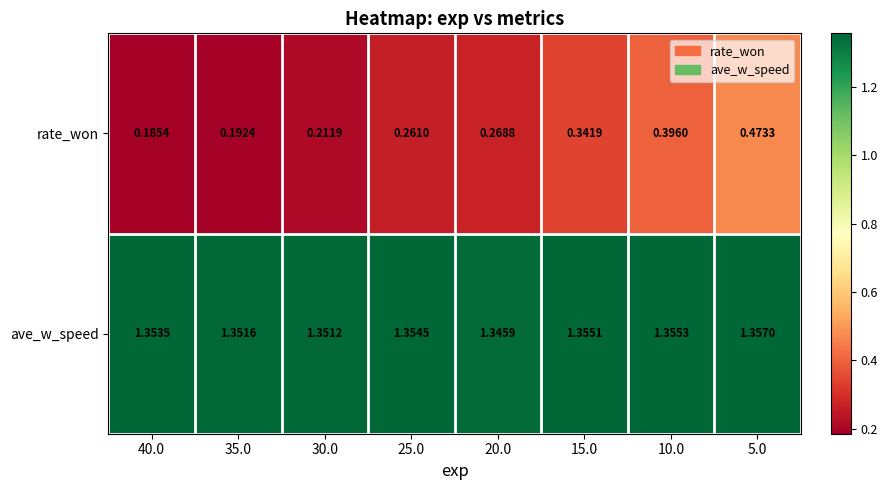

Rank the series by their average value, from lowest to highest.

rate_won, ave_w_speed